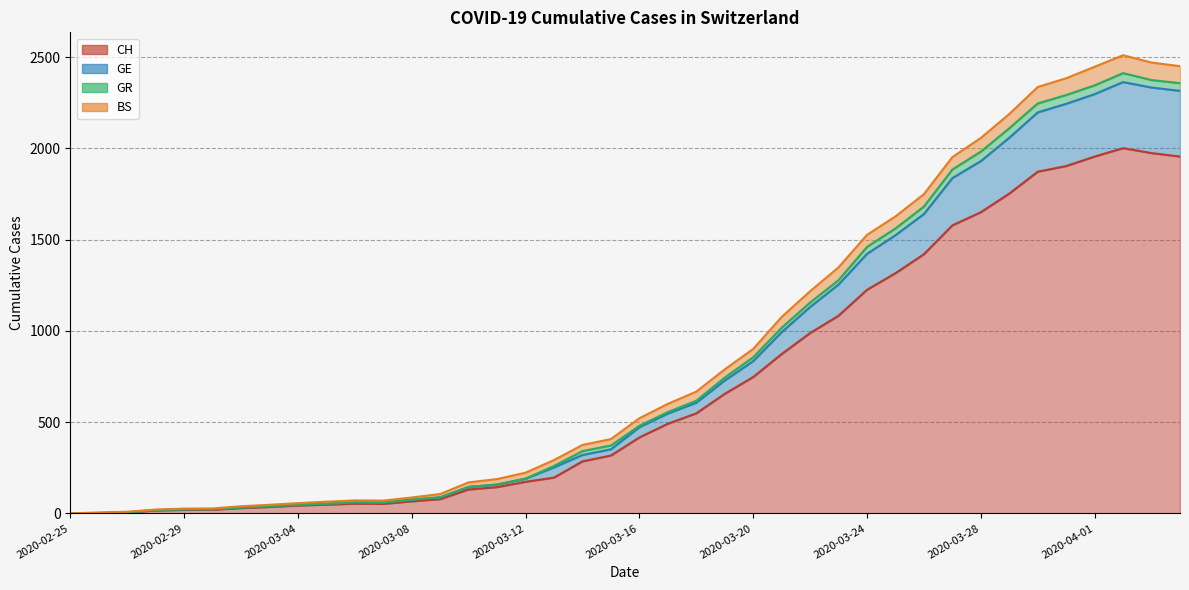

Where is the first local minimum for GE?

2020-03-07